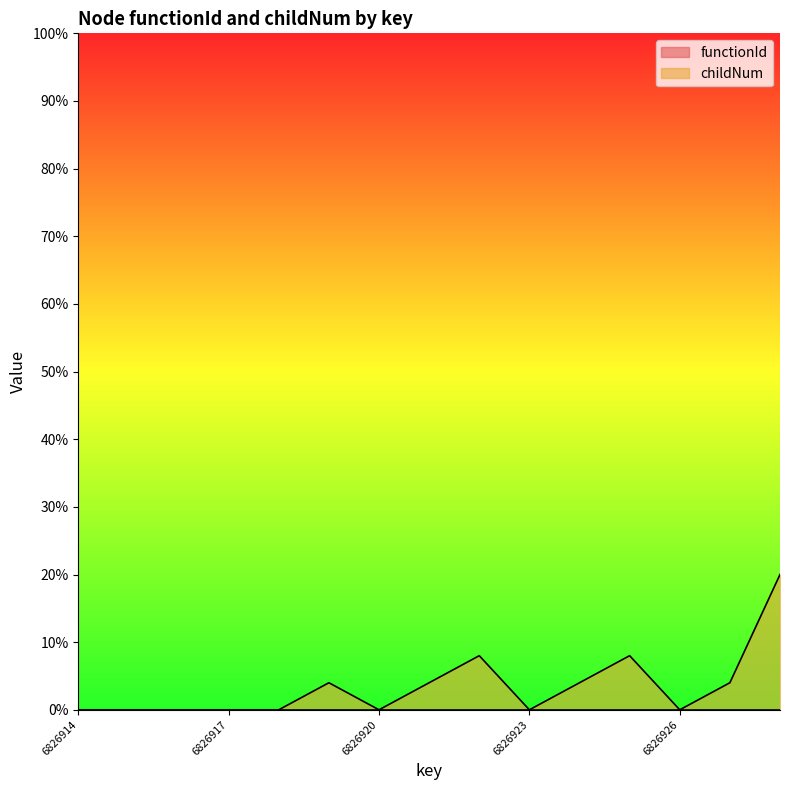

Is it true that childNum equals -7.6 at 6826914?

False